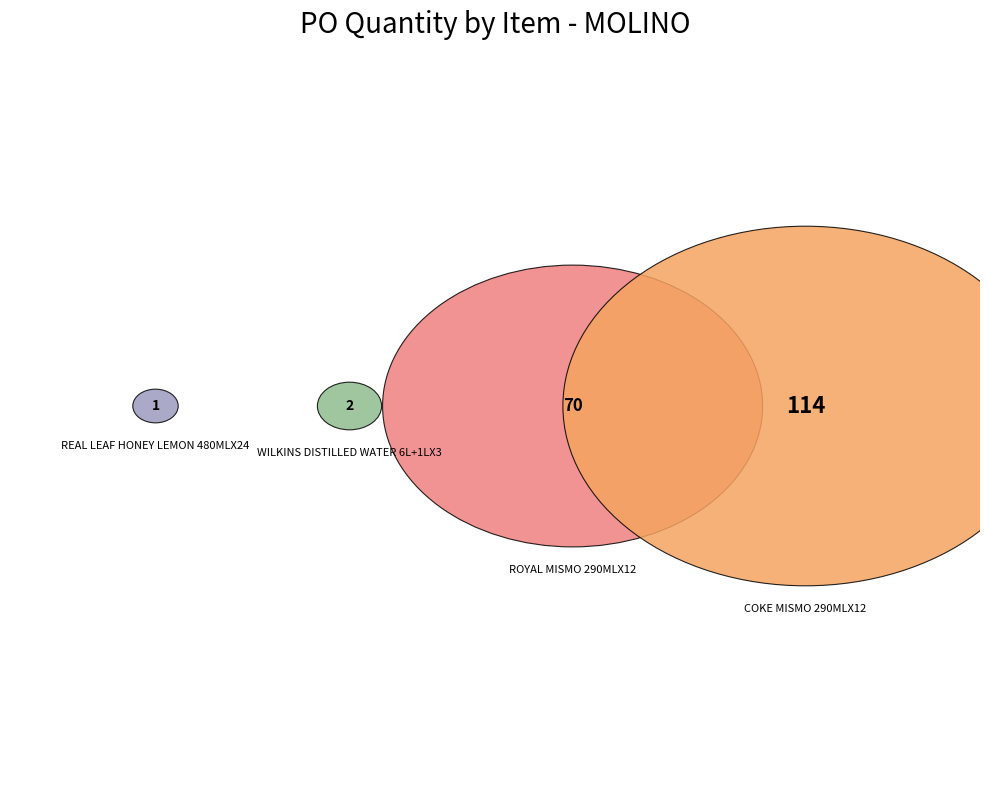

What percentage is the COKE MISMO 290MLX12 slice, to the nearest percent?

61%